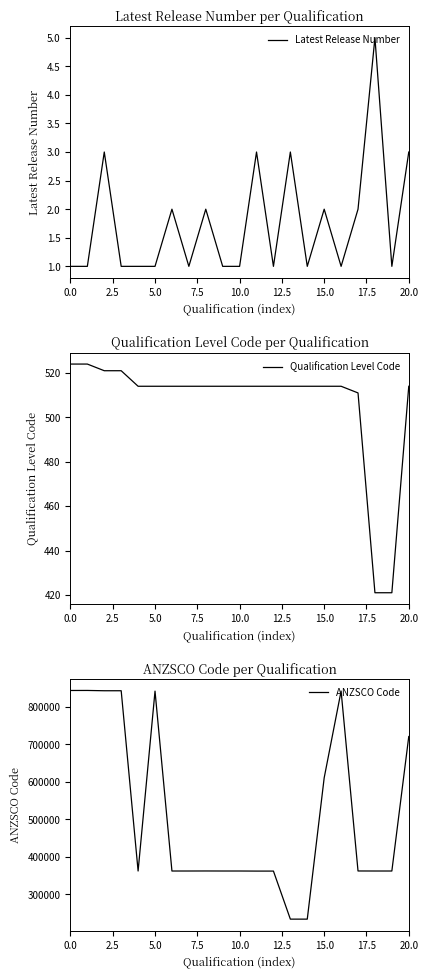

Which series has the widest spread of values?

ANZSCO Code